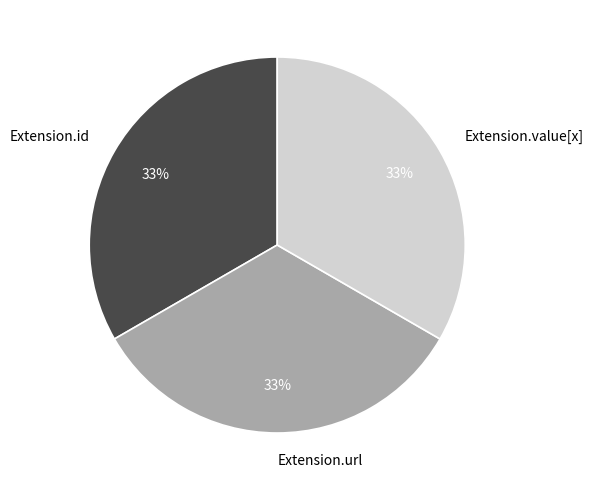

Combined, do Extension.url and Extension.value[x] account for over 50%?

Yes